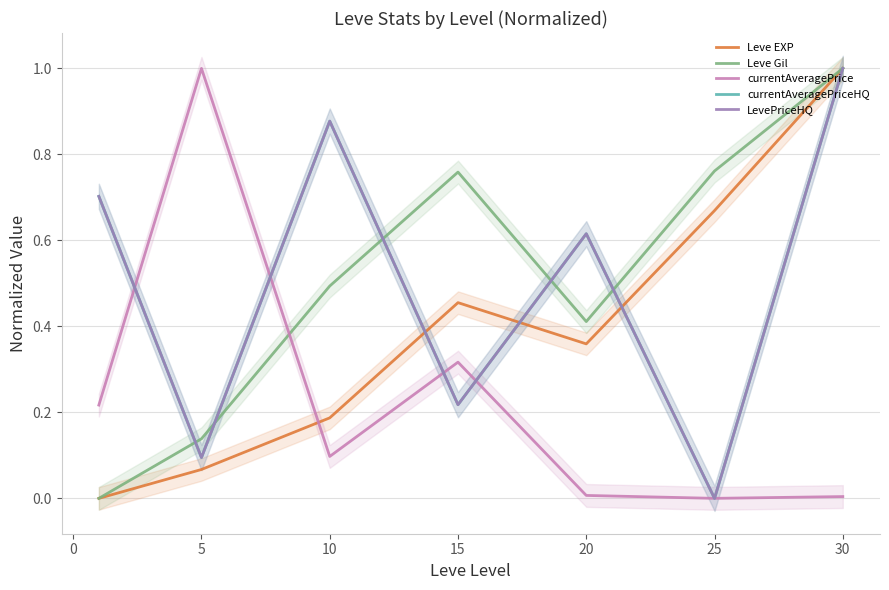

What is the sum of all currentAveragePriceHQ values?

3.5